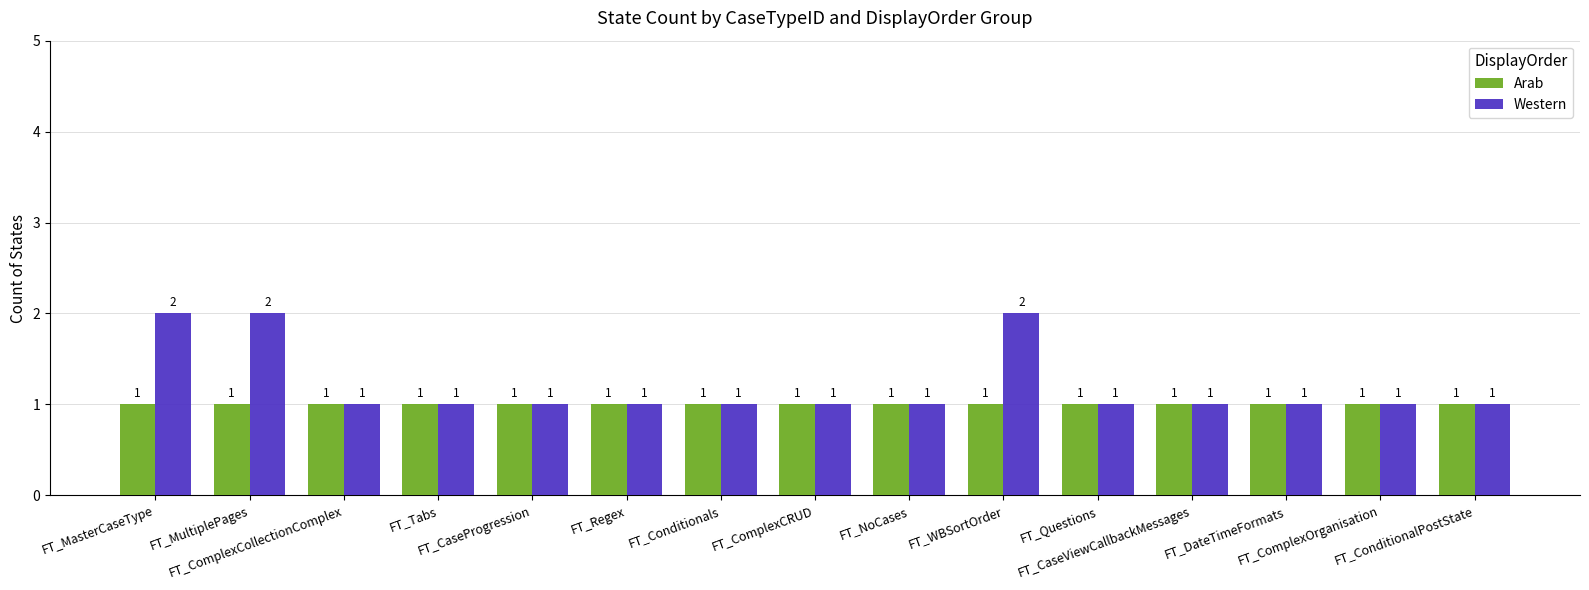

What is the difference between the second highest and second lowest values in the Western series?

1